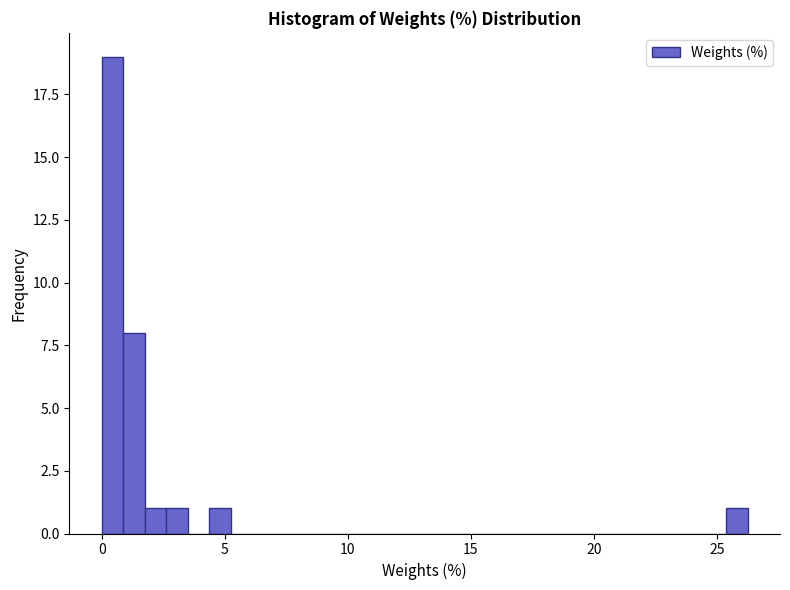

Read against the x-axis, roughly where is the centre of the tallest bar?

0.5